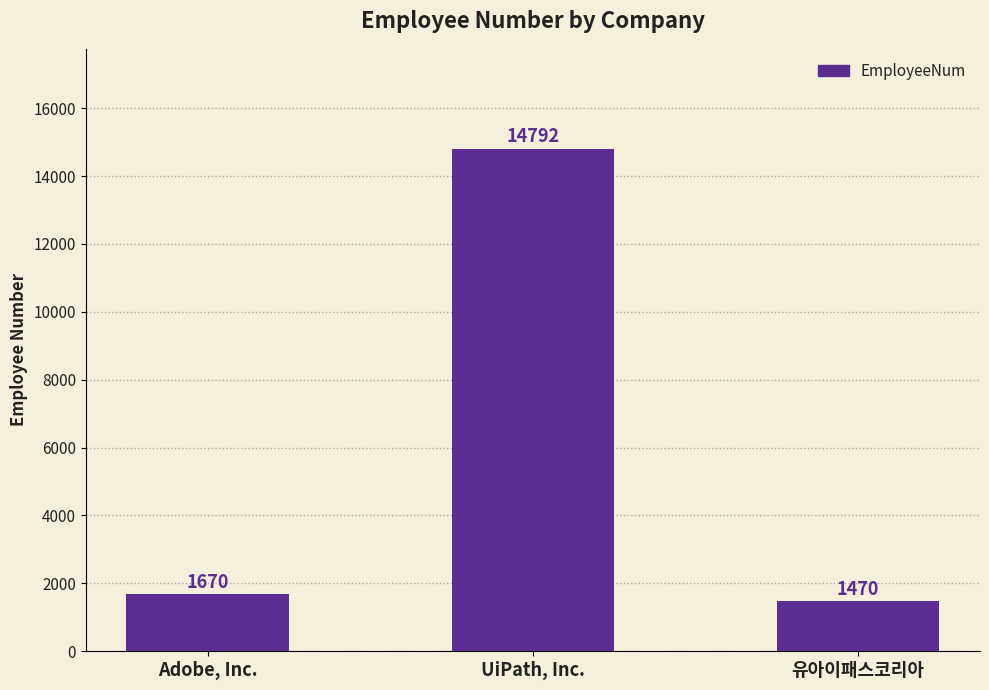

Is it true that the value at 유아이패스코리아 is 1470?

True